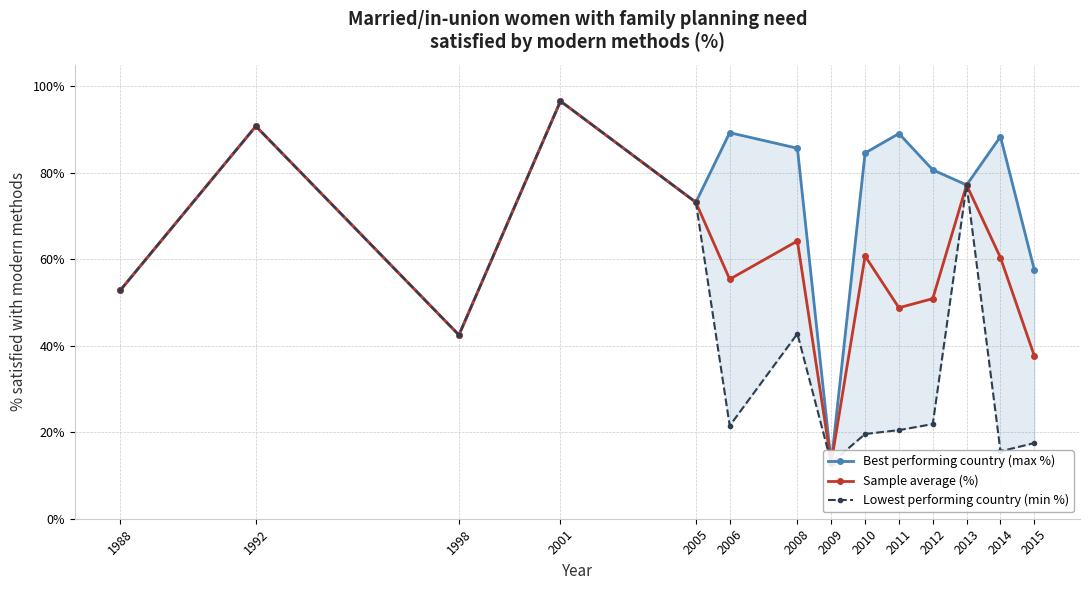

Which series changed the most between 2010 and 2014?

Lowest performing country (min %)